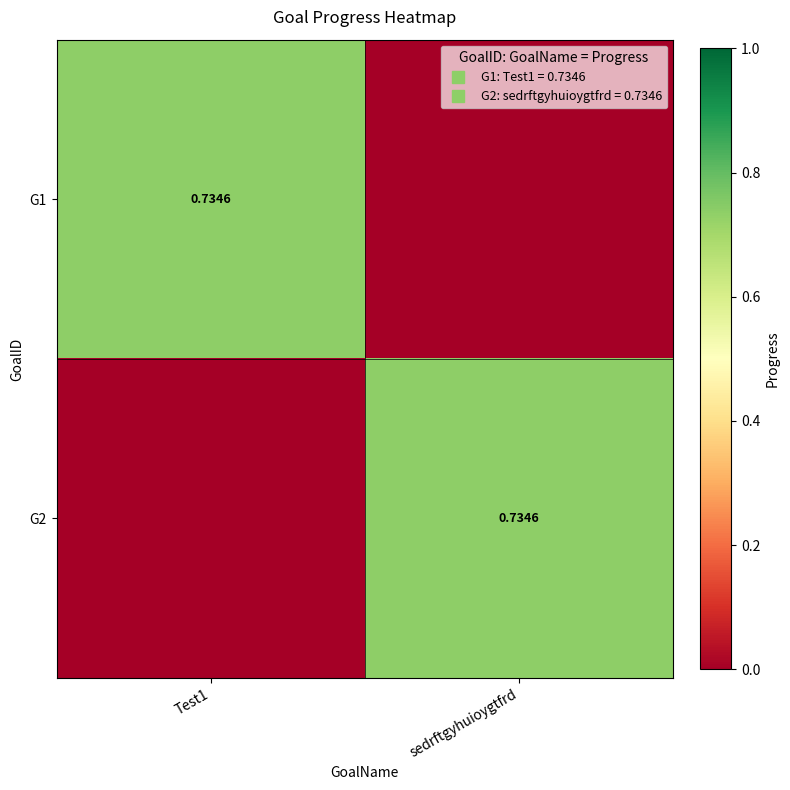

How many values in the G2 series exceed 0?

1